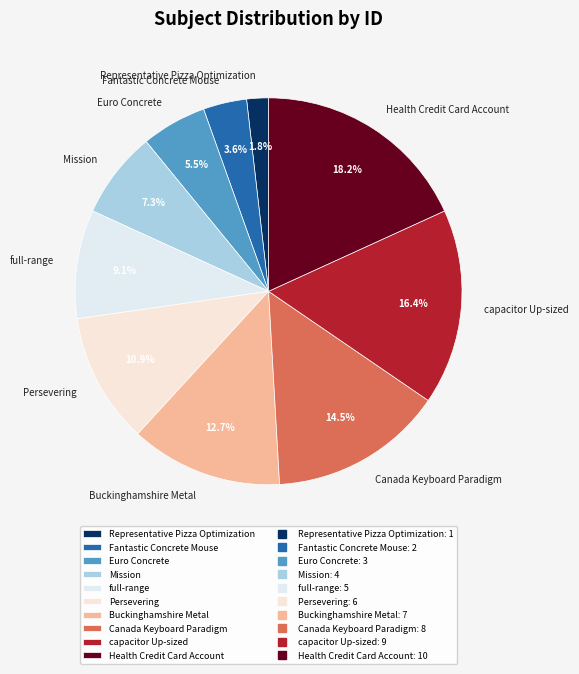

To the nearest percent, what portion does capacitor Up-sized represent?

16%